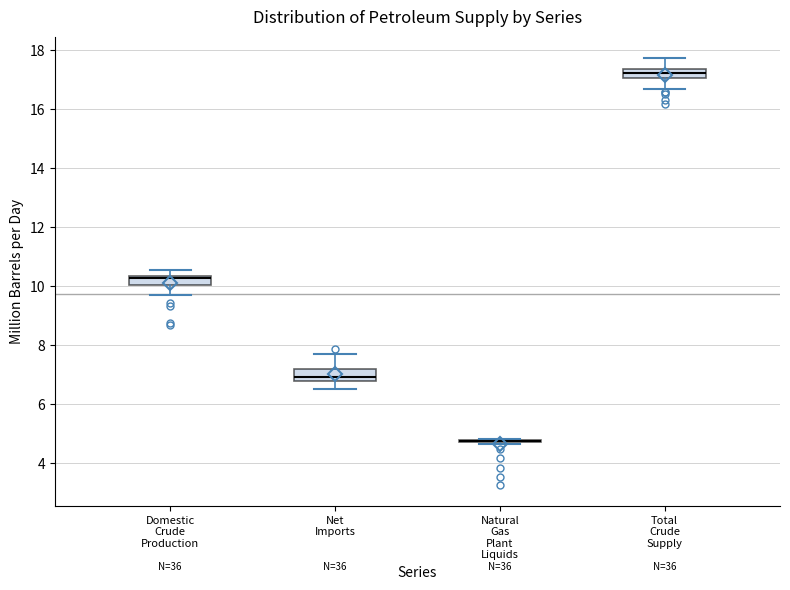

Reading left to right, transcribe this box plot: for each box, give where its median line is, the range the box spans, and where its two whiskers end, as read against the y-axis. The values are not printed on the chart, so give them approximately, as read against the axis.

Domestic Crude Production: median 10.2, box 10.0 to 10.4, whiskers 9.6 to 10.6
Net Imports: median 7.0, box 6.8 to 7.2, whiskers 6.6 to 7.6
Natural Gas Plant Liquids: box collapsed to a line at 4.8, whiskers 4.6 to 4.8
Total Crude Supply: median 17.2, box 17.0 to 17.4, whiskers 16.6 to 17.8